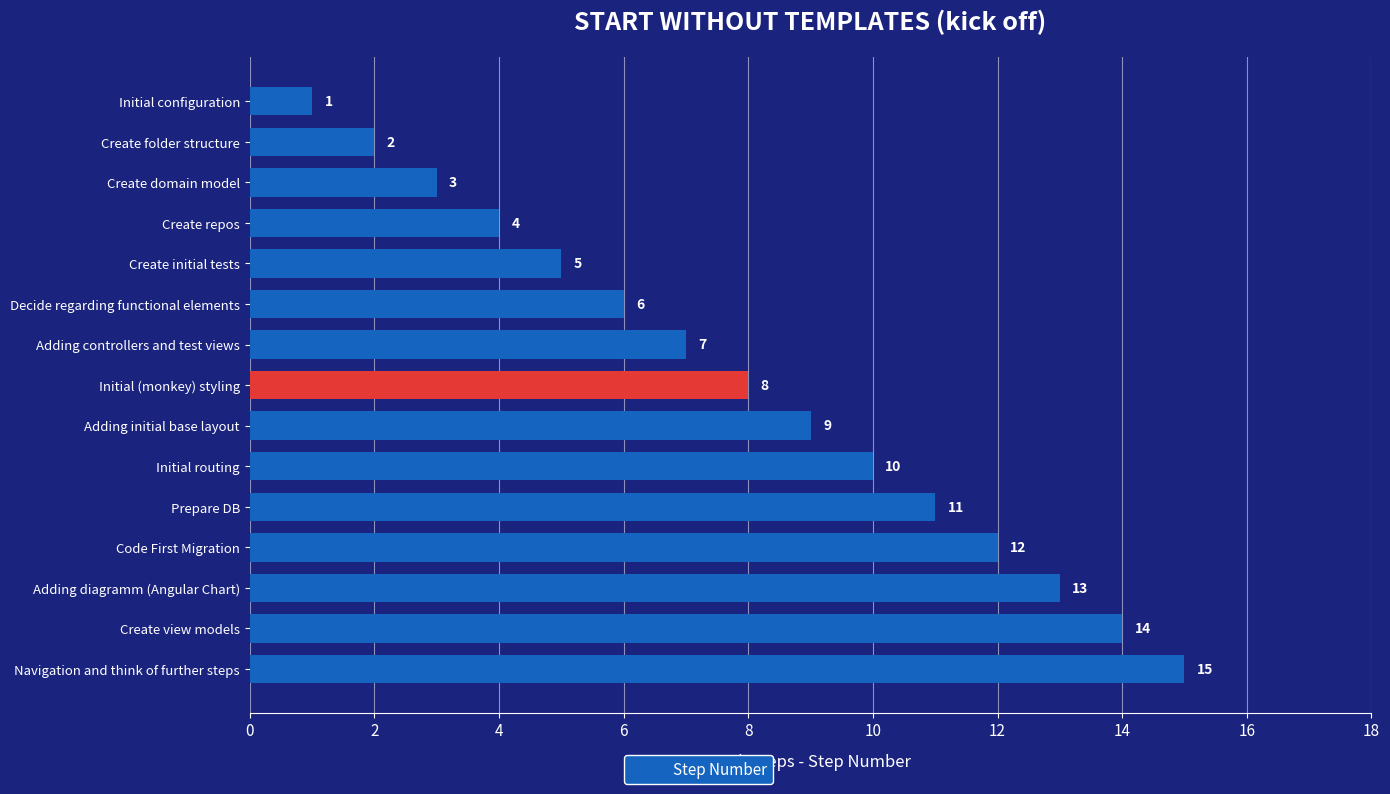

Count the number of categories in the chart.

15